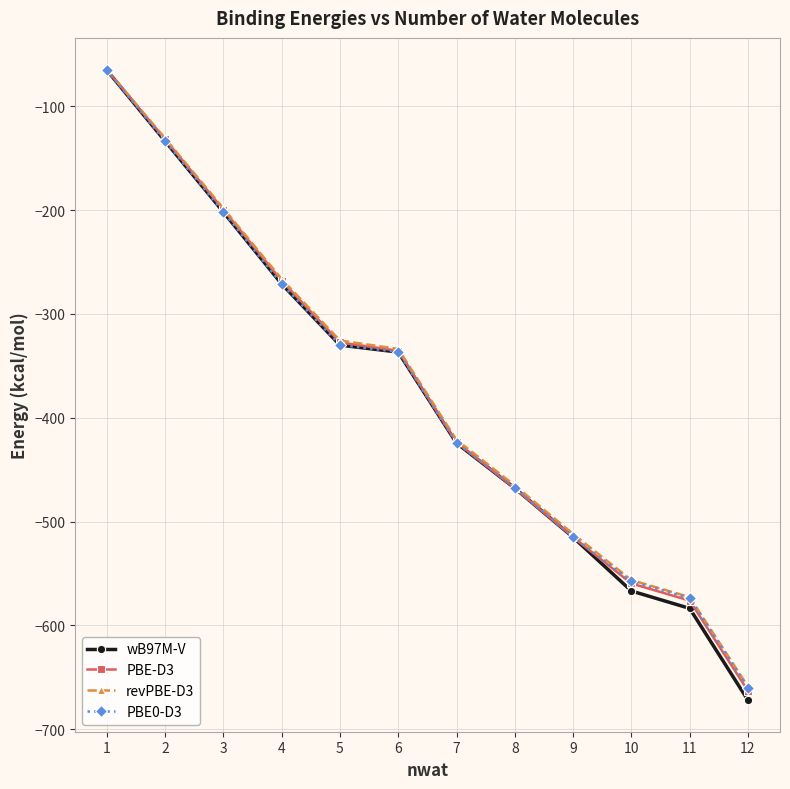

Between 7 and 11, which series saw the biggest shift?

wB97M-V